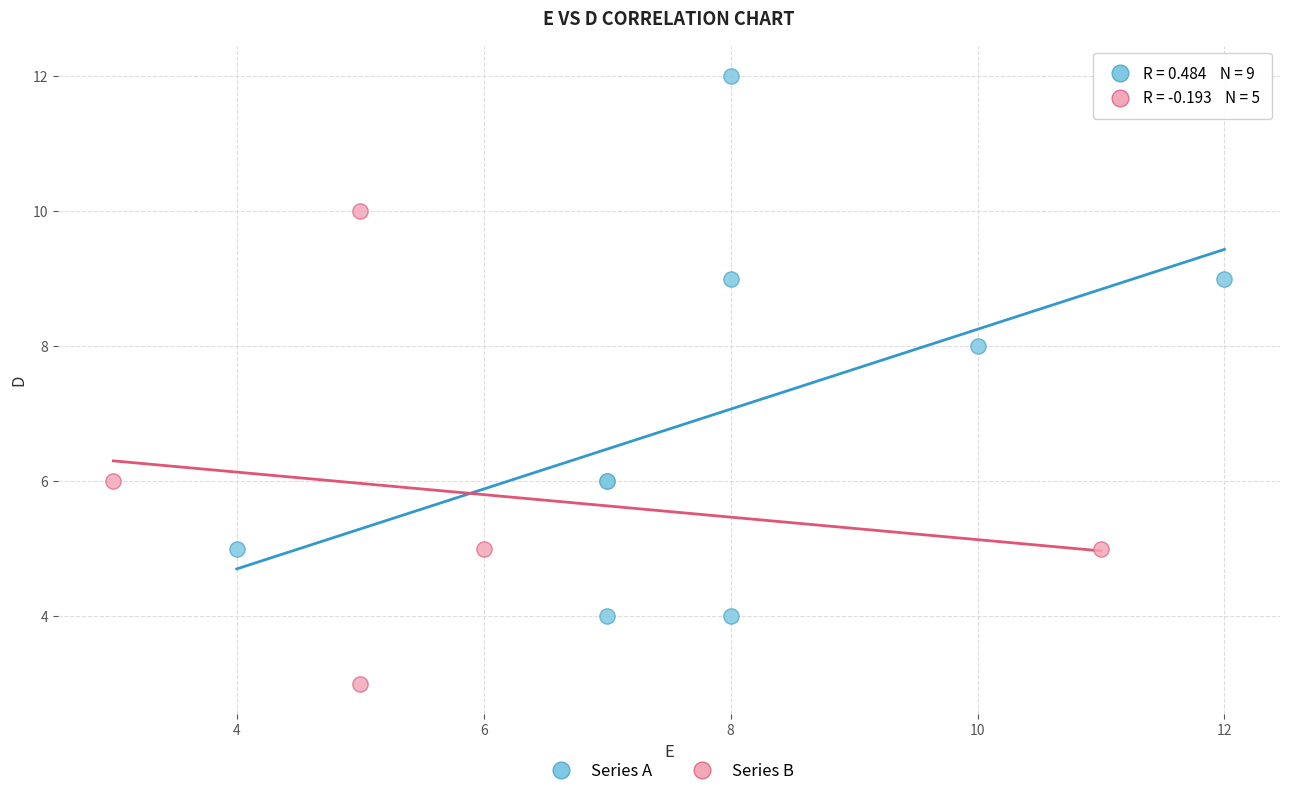

Which series has the widest spread of Y values?

Series A